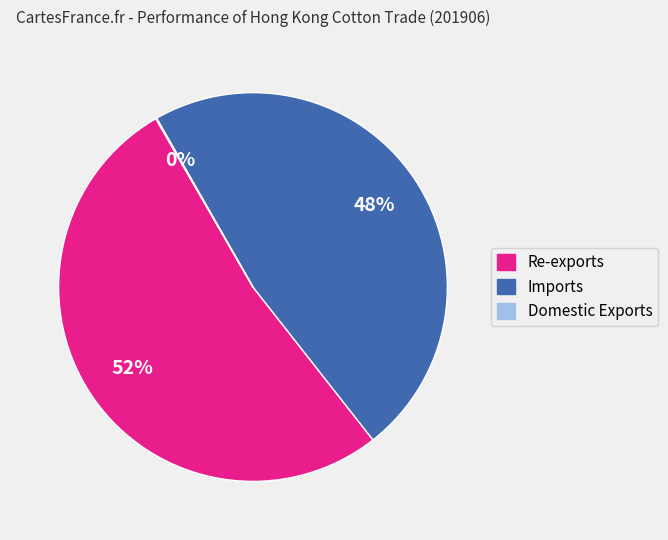

The Imports slice represents 48% of the pie. True or false?

True